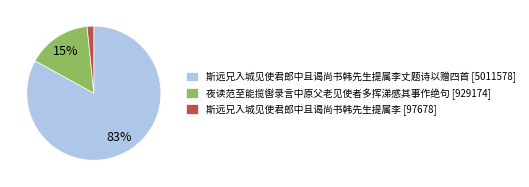

To the nearest percent, what portion does 斯远兄入城见使君郎中且谒尚书韩先生提属李丈题诗以赠四首 [5011578] represent?

83%